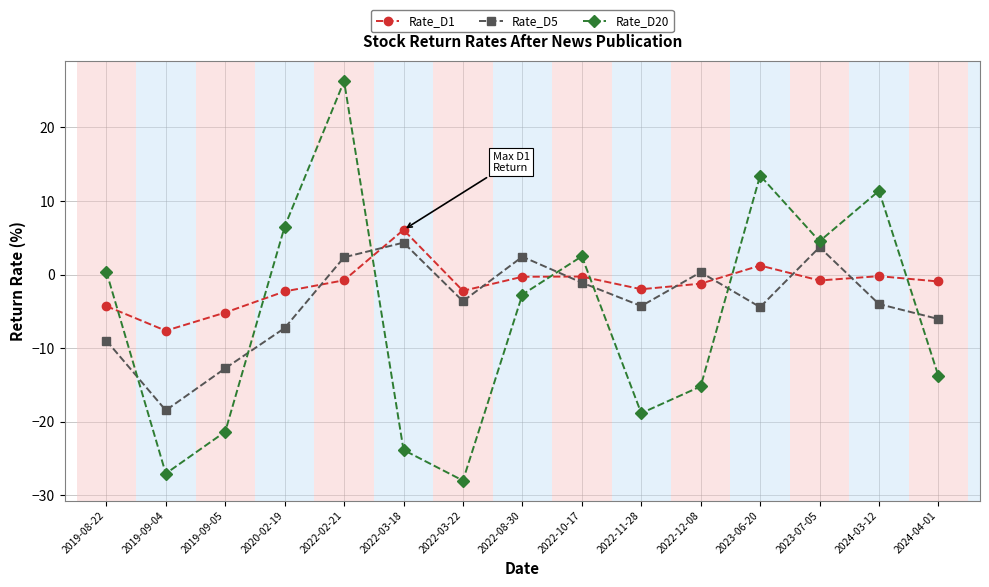

After their last crossing, which series has the higher values: Rate_D20 or Rate_D5?

Rate_D5